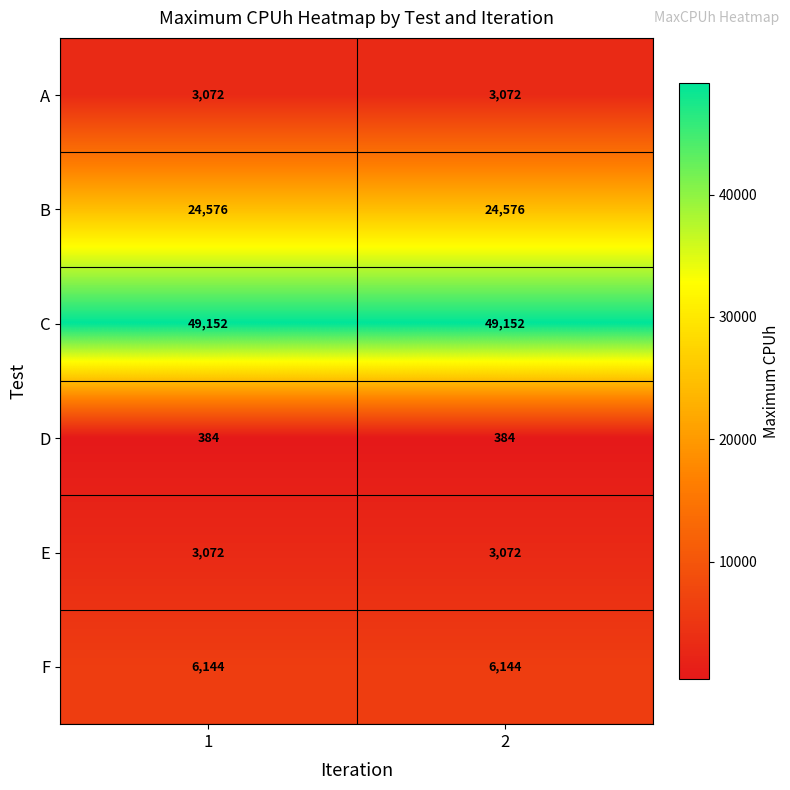

True or false: A has a value of 760 at 2.

False